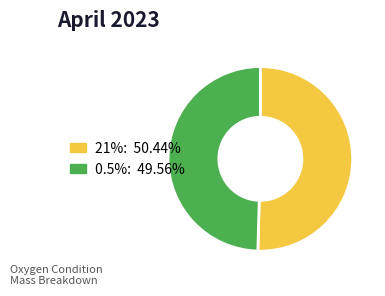

What is the ratio of the value at 0.5% to the value at 21%?

1.0